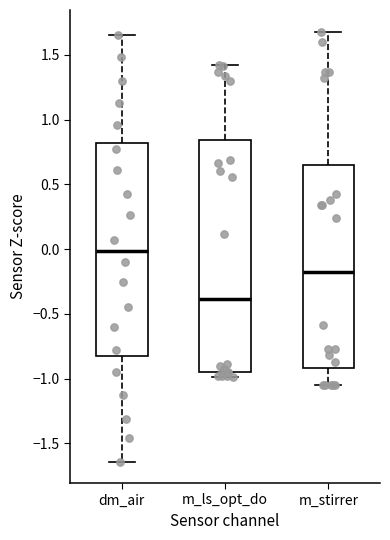

Reading left to right, transcribe this box plot: for each box, give where its median line is, the range the box spans, and where its two whiskers end, as read against the y-axis. The values are not printed on the chart, so give them approximately, as read against the axis.

dm_air: median 0.00, box -0.80 to 0.80, whiskers -1.65 to 1.65
m_ls_opt_do: median -0.40, box -0.95 to 0.85, whiskers -1.00 to 1.45
m_stirrer: median -0.20, box -0.90 to 0.65, whiskers -1.05 to 1.70